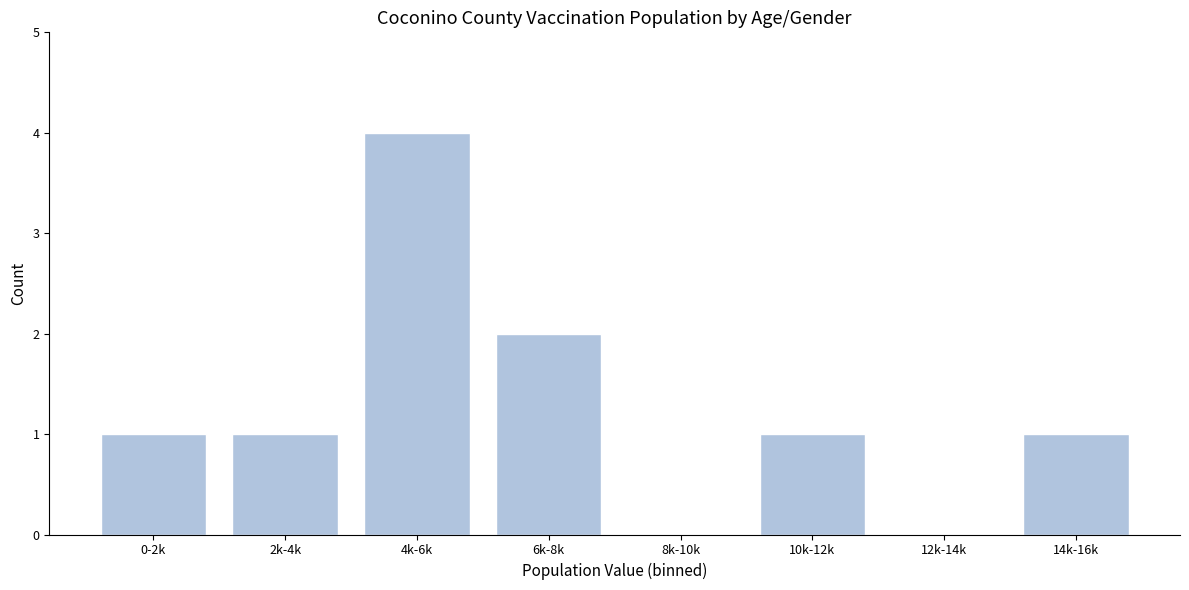

Reading right to left, transcribe all the data shown in this chart.

14k-16k=1	12k-14k=0	10k-12k=1	8k-10k=0	6k-8k=2	4k-6k=4	2k-4k=1	0-2k=1